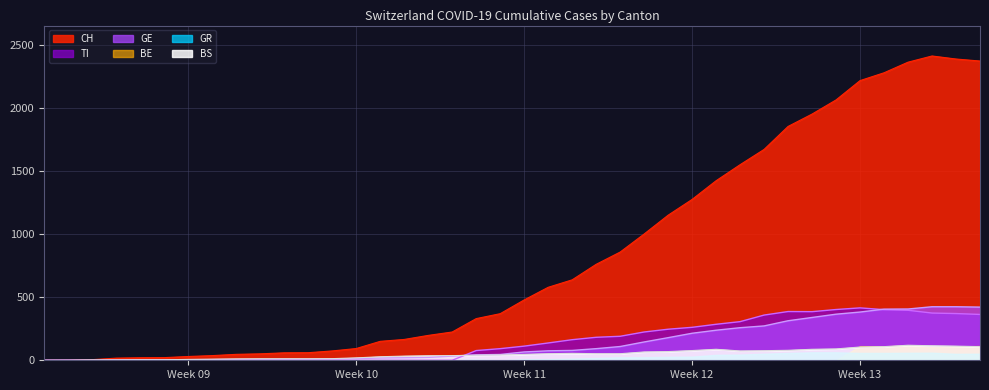

How many intersections are there between GE and GR?

2